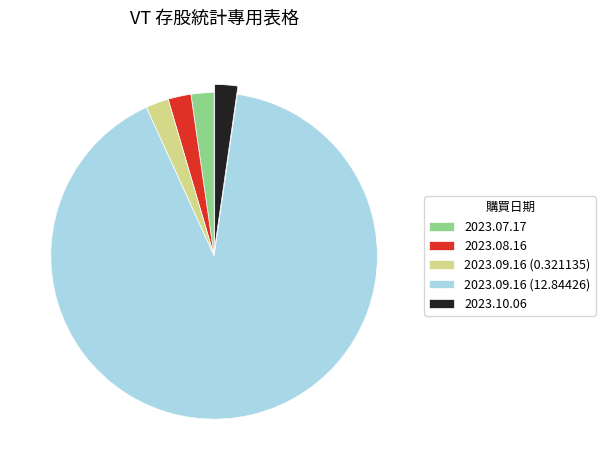

What is the largest slice in the pie chart?

2023.09.16 (12.84426)